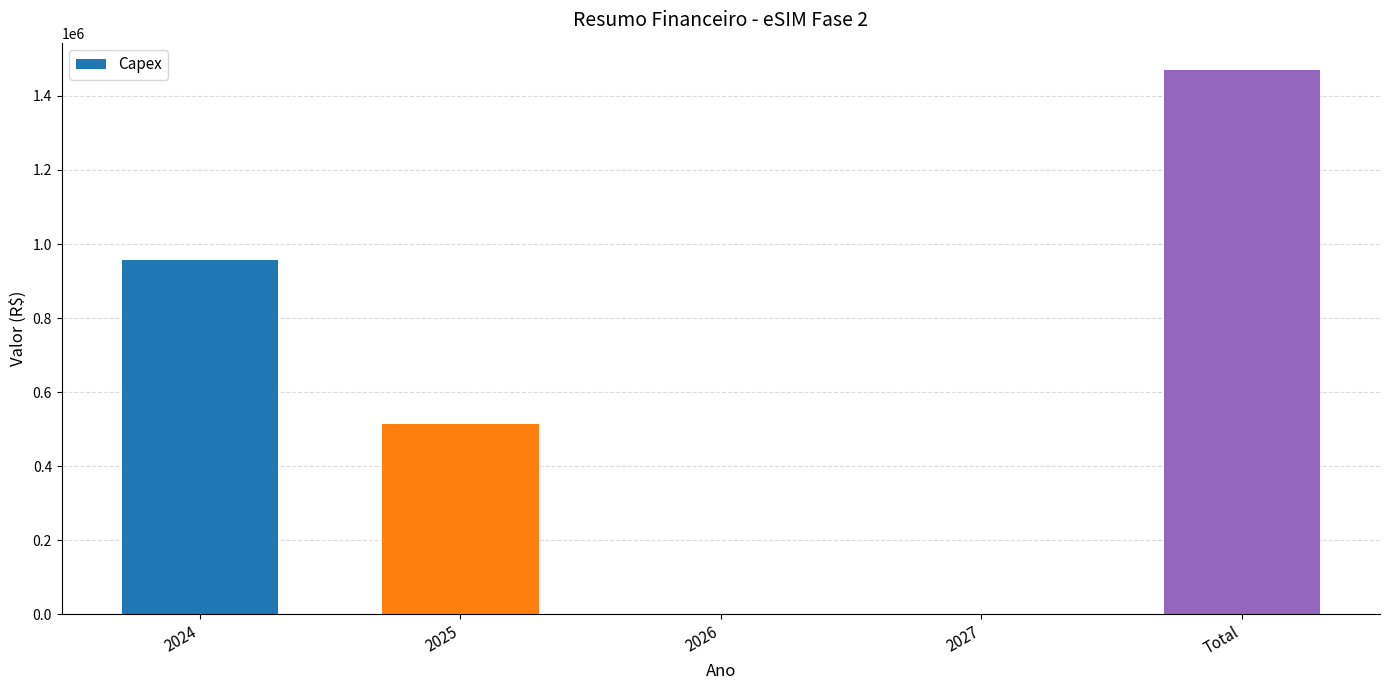

Which label corresponds to the largest value in the chart?

Total